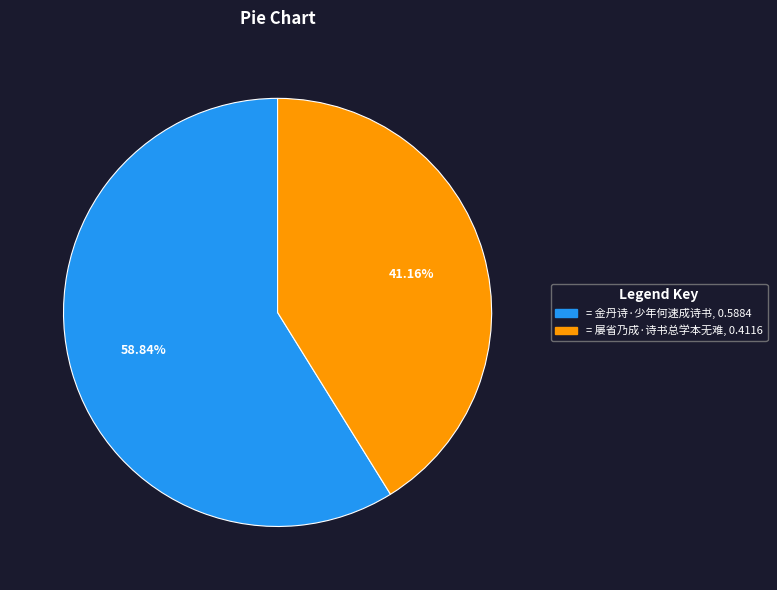

Which category has the smallest portion of the pie?

屡省乃成·诗书总学本无难